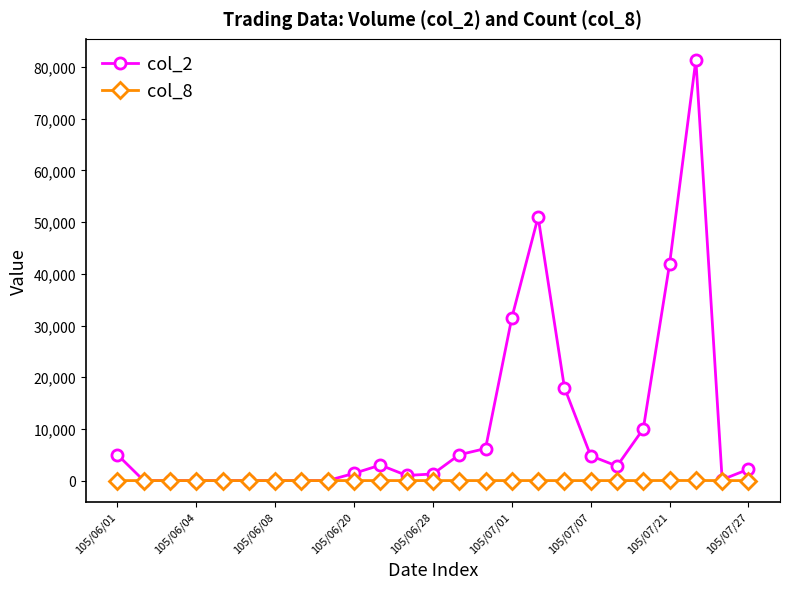

Which series has the largest range (max minus min)?

col_2